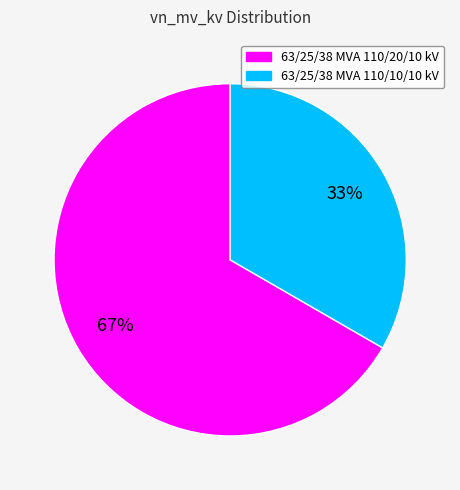

To the nearest percent, what portion does 63/25/38 MVA 110/10/10 kV represent?

33%